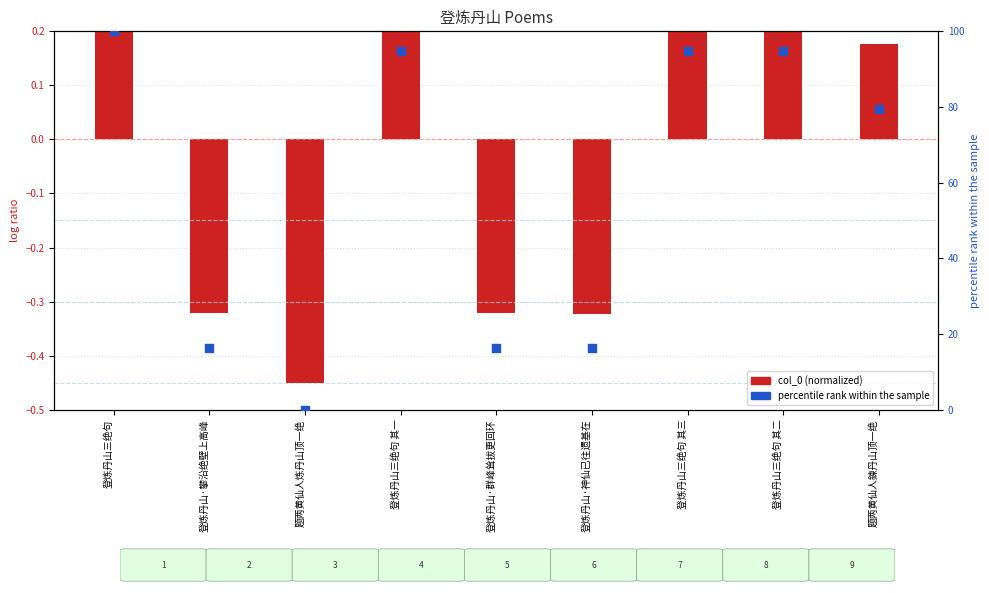

Between 登炼丹山三绝句 and 登炼丹山·神仙已往遗基在, which is larger?

登炼丹山三绝句